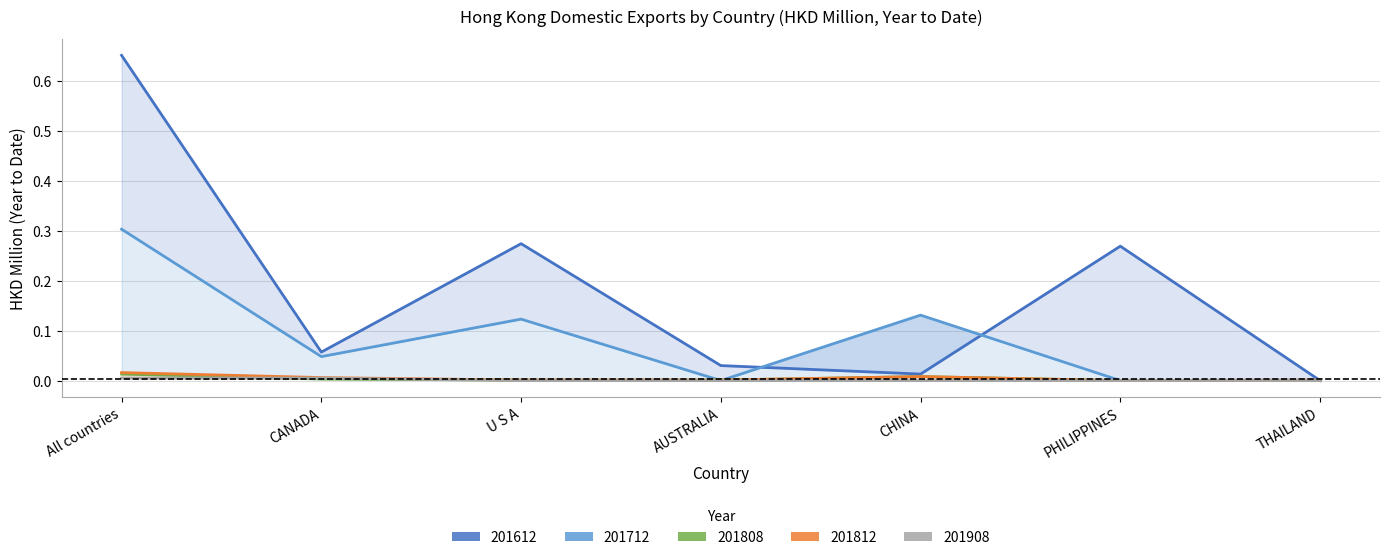

True or false: 201812 and 201712 cross at least once.

True